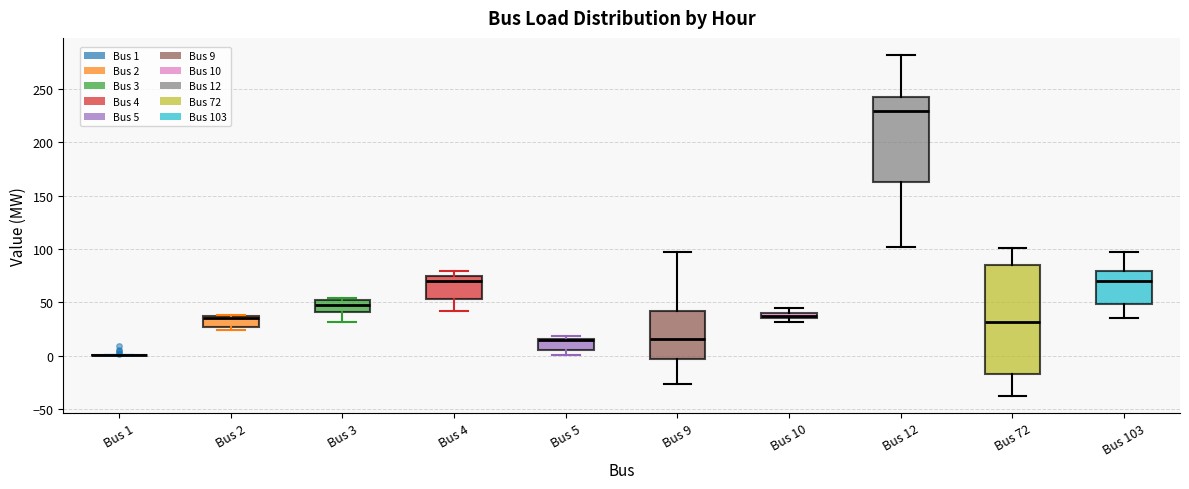

Which box is the tallest, from its lower edge to its upper edge?

Bus 72